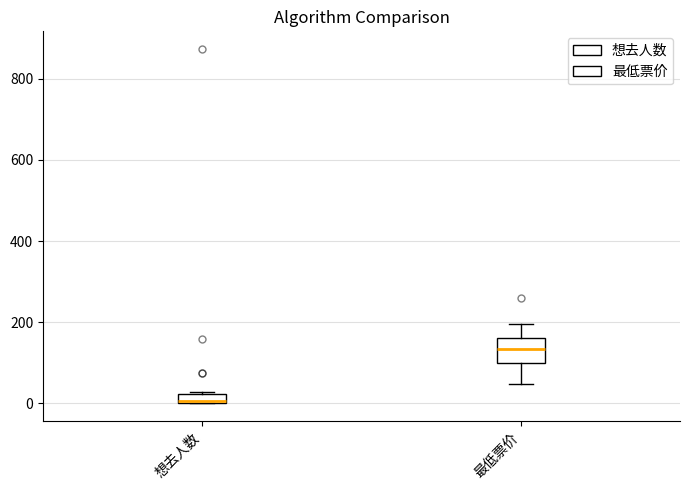

Which box is the tallest, from its lower edge to its upper edge?

最低票价